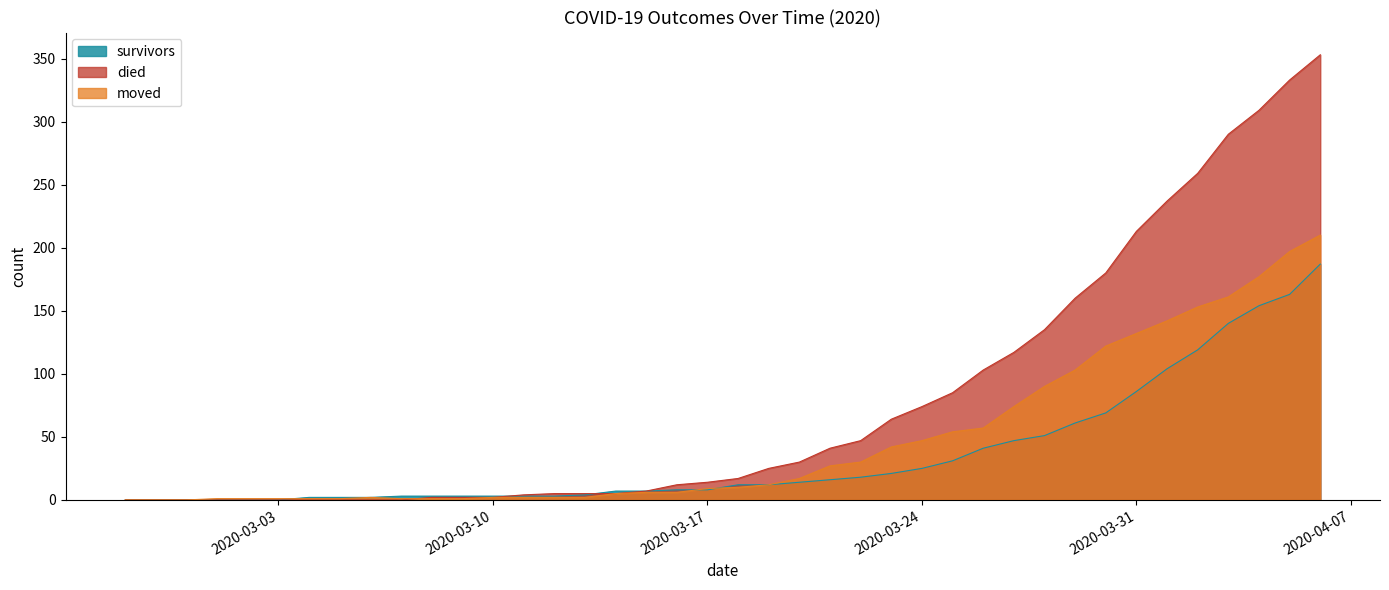

What is the difference between the moved values at 2020-04-02 and 2020-03-26?

96